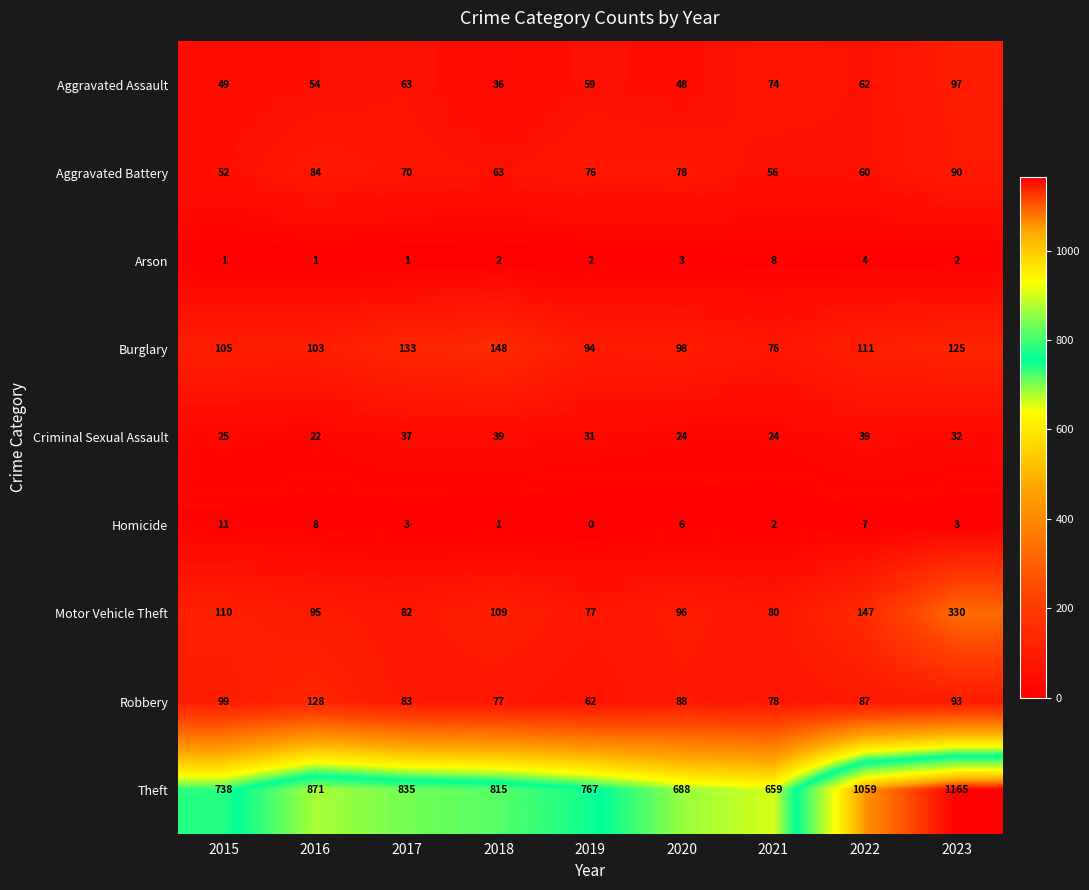

Which series changed the most between 2015 and 2017?

Theft